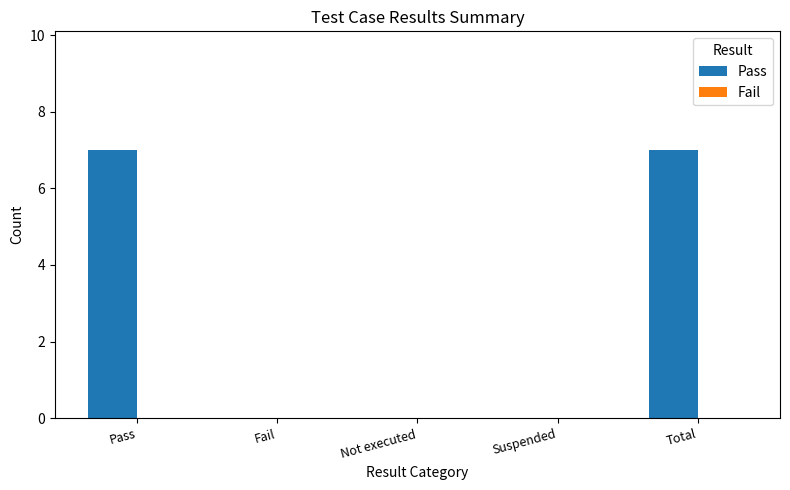

Which has a higher value, Pass or Not executed?

Pass